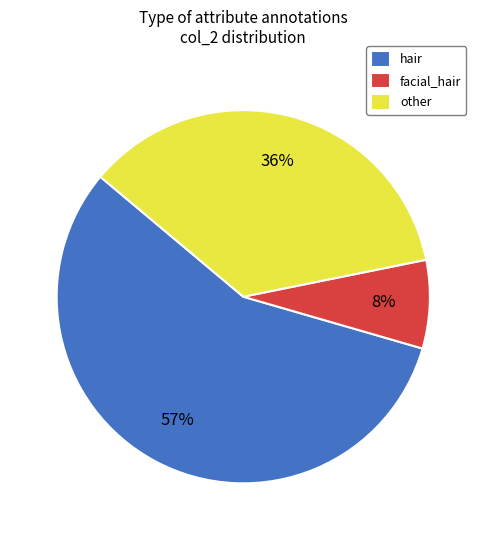

Is hair the majority of the pie?

Yes